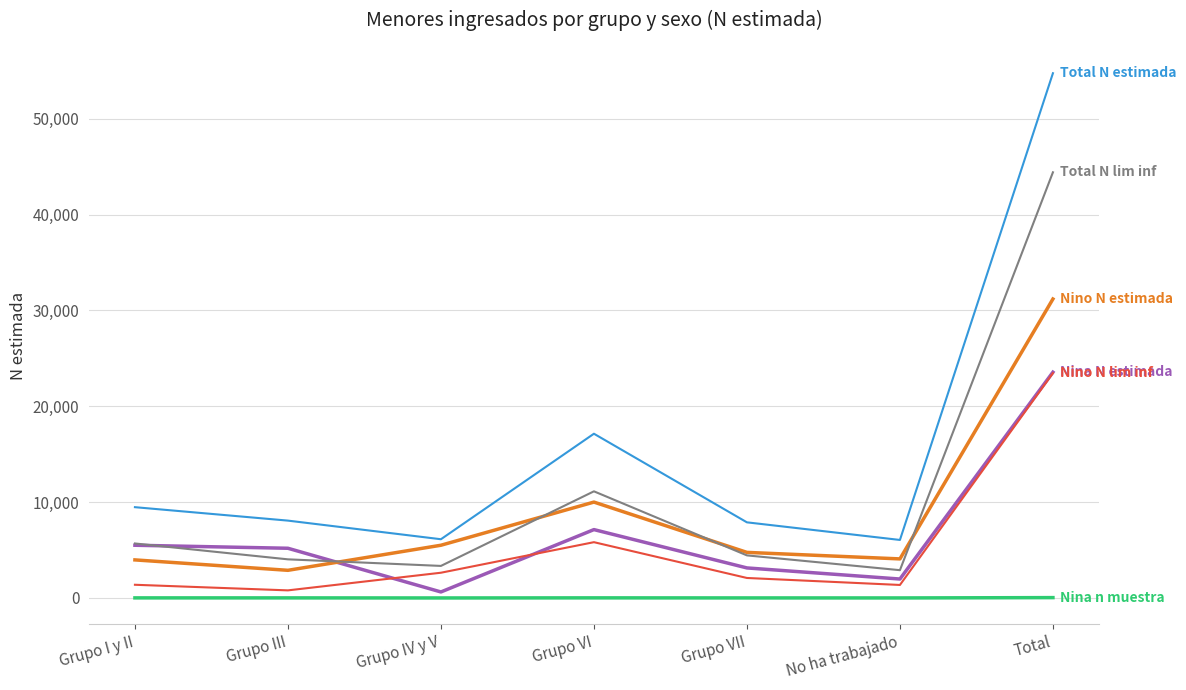

At which category is the sum across all series the highest?

Total